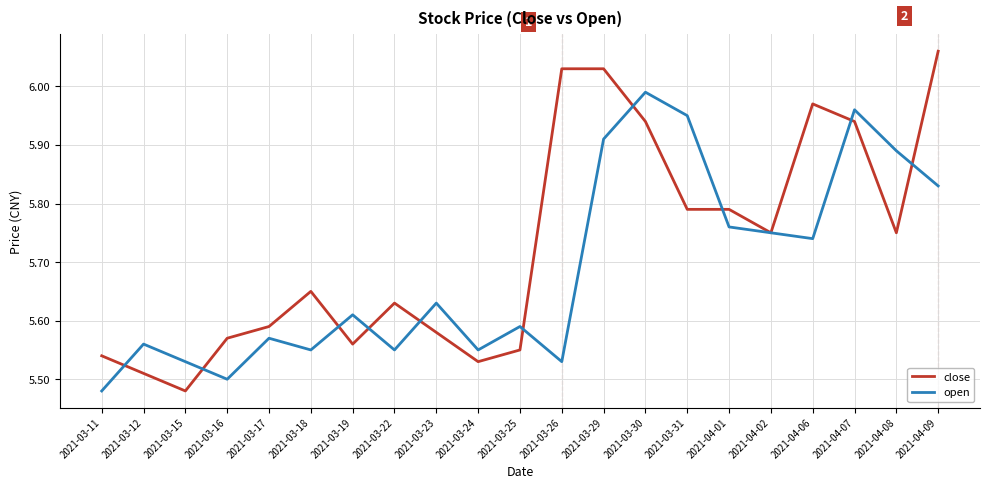

After their last crossing, which series has the higher values: open or close?

close